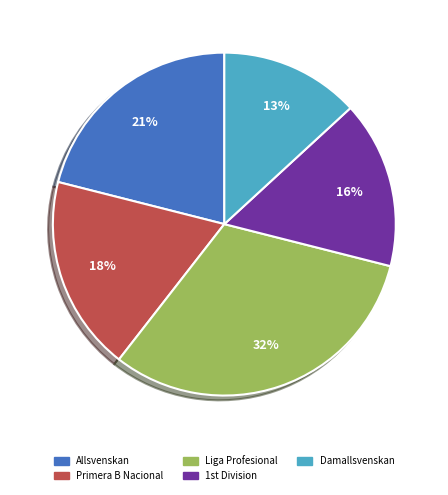

Which category has the biggest portion of the pie?

Liga Profesional